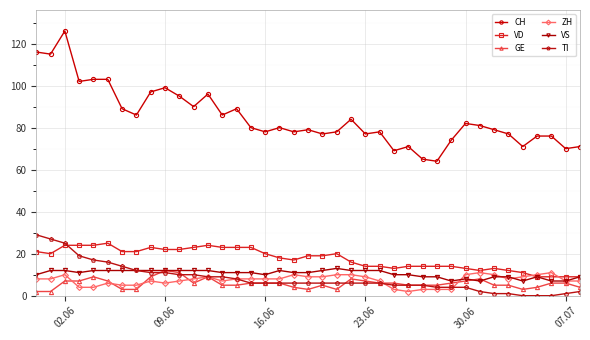

What is the highest value of the VS series?

13